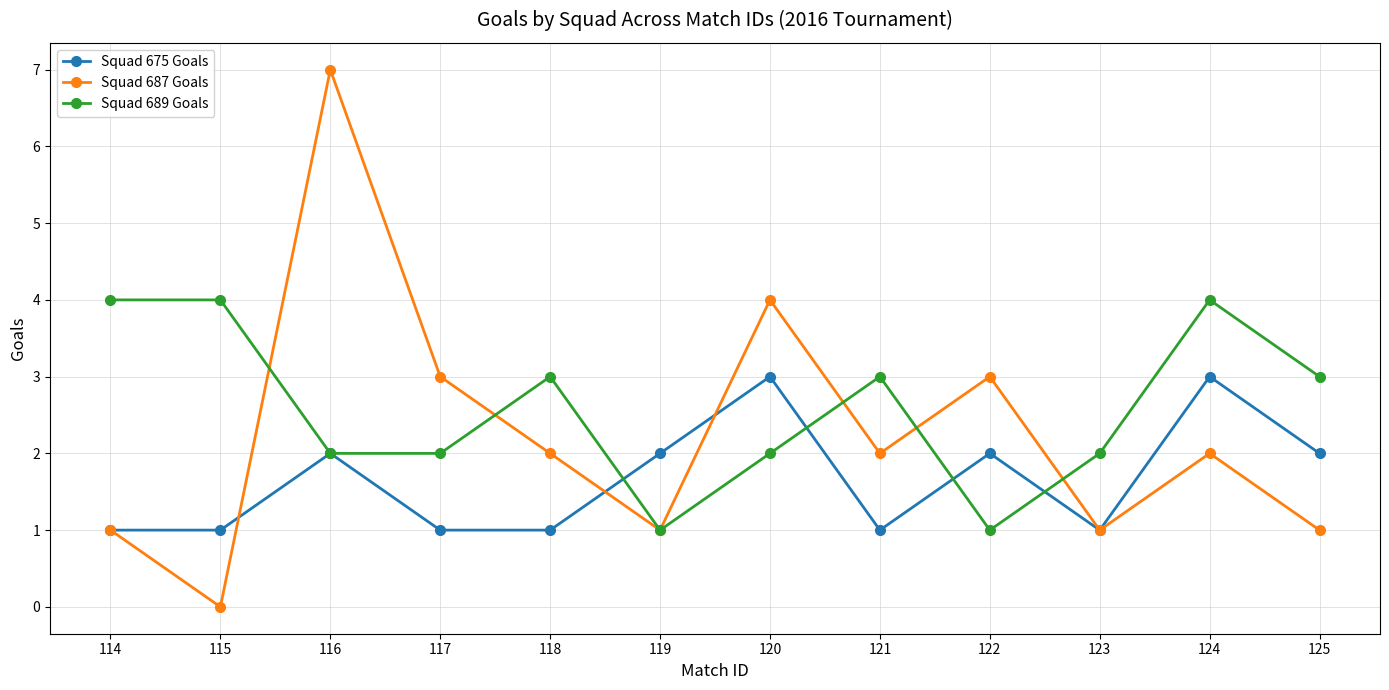

True or false: Squad 687 Goals has more than 2 interior local peaks.

True